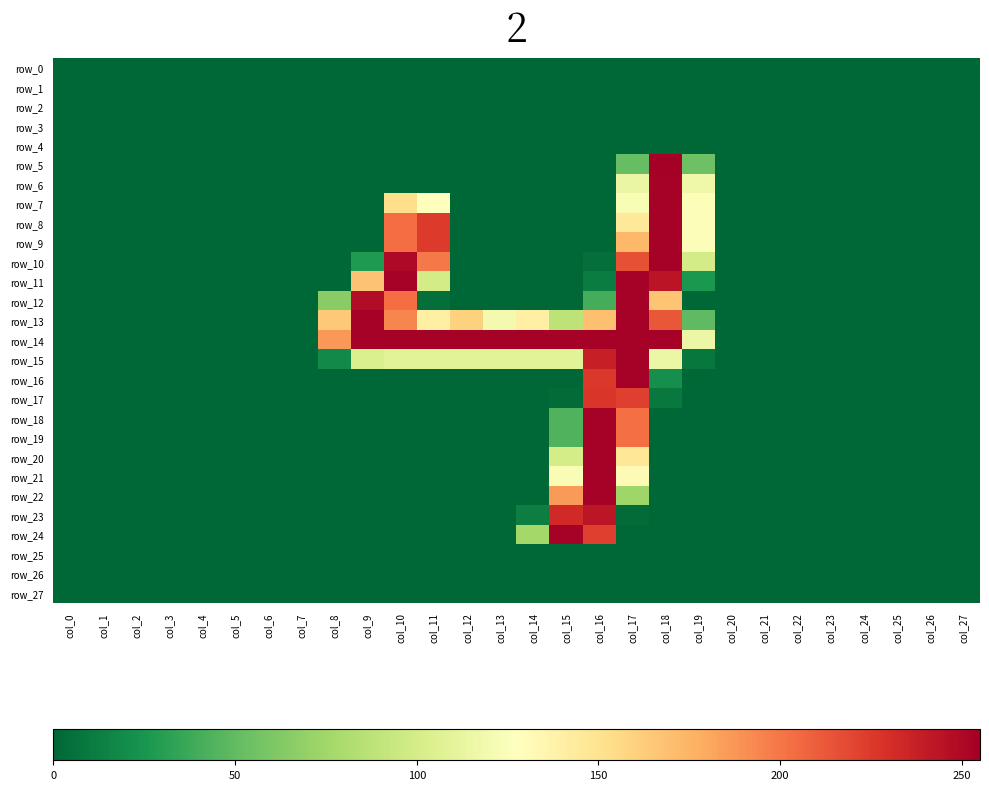

Between col_12 and col_19, which is larger?

col_12